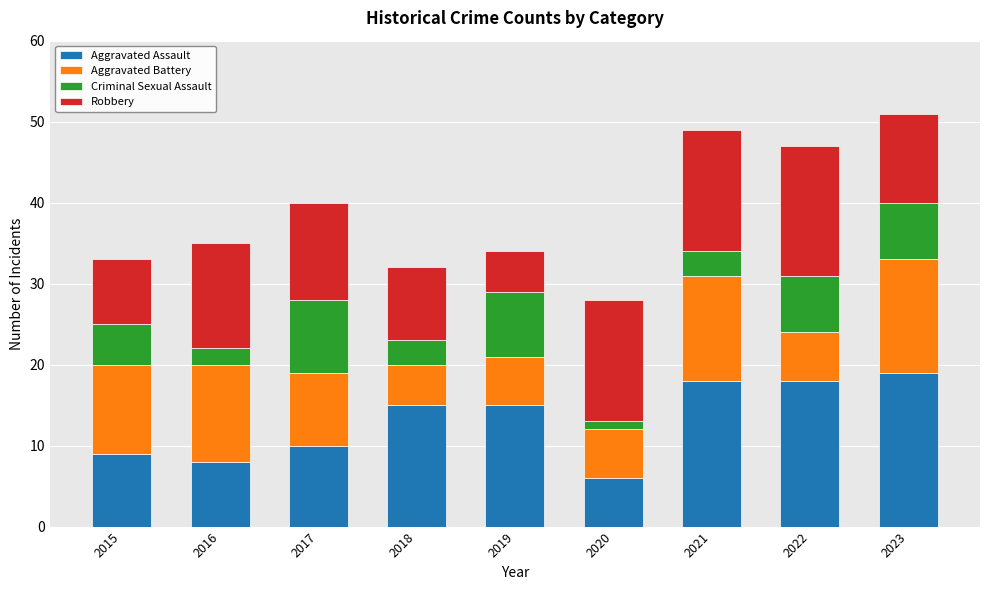

How many bars are there in total?

9